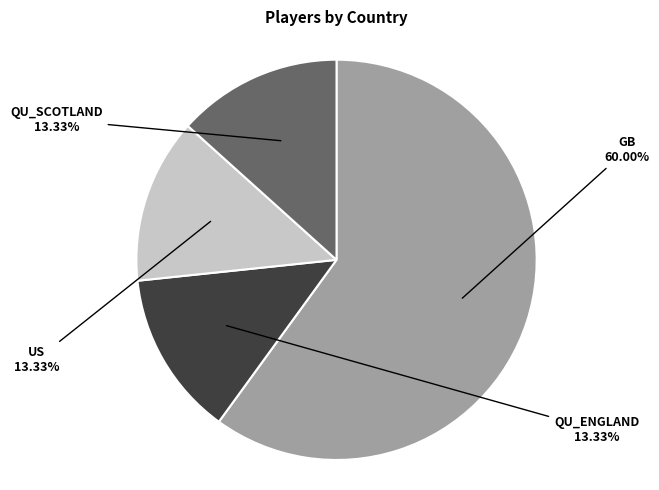

To the nearest percent, what is the difference between the largest and smallest slice percentages?

47%